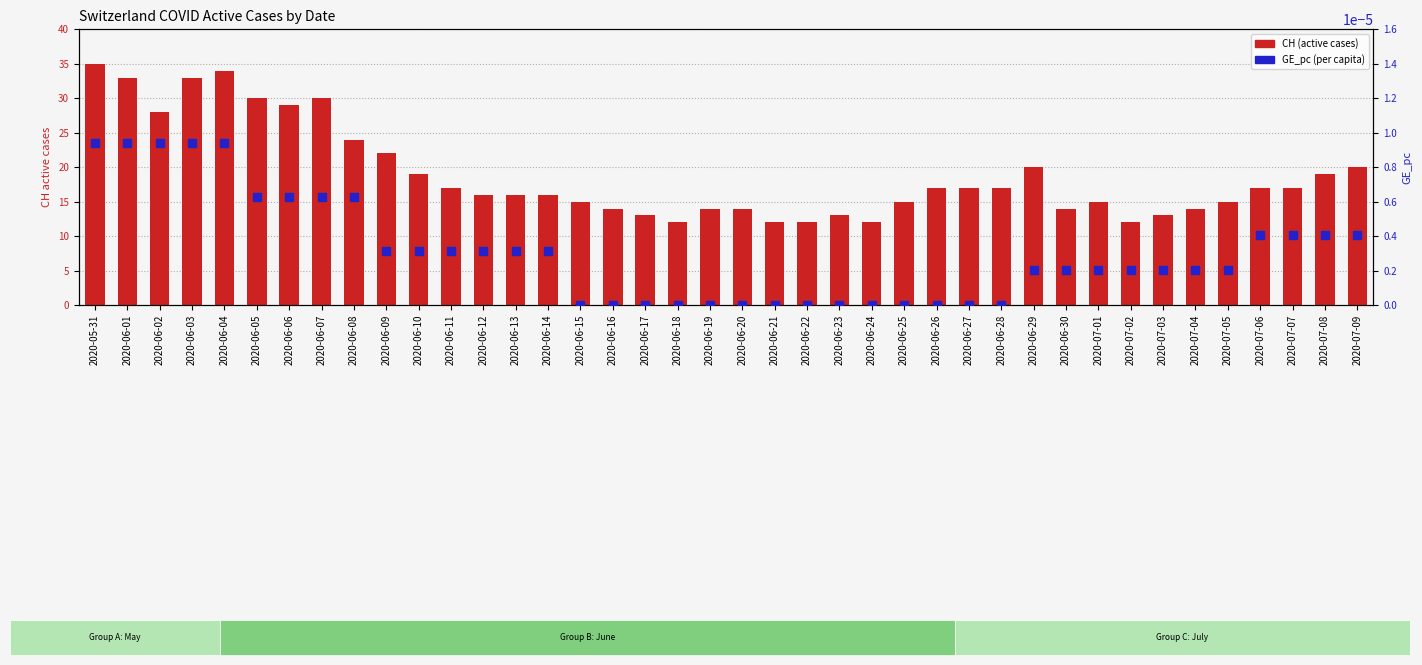

The value of GE_pc (percentile) at 2020-06-20 is 0.0. True or false?

True